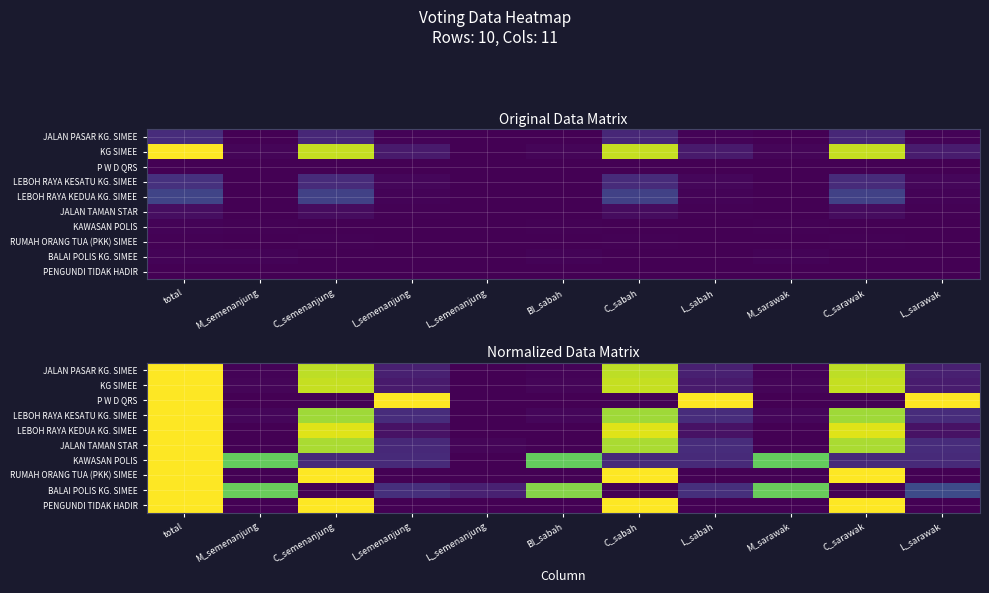

Between C_sabah and C_semenanjung, which is larger?

C_sabah